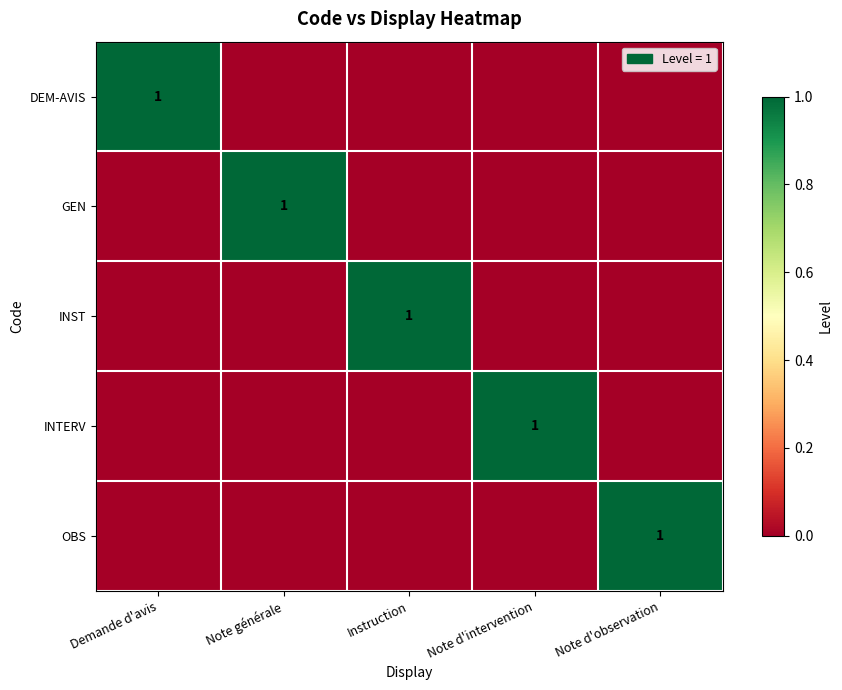

At how many categories does at least one series exceed 0?

5